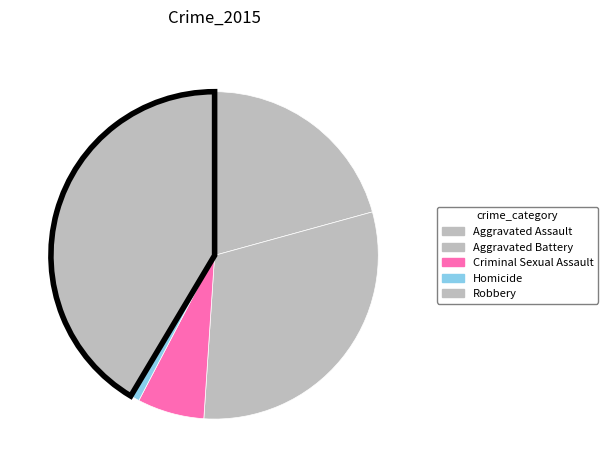

How many segments does this pie chart have?

5